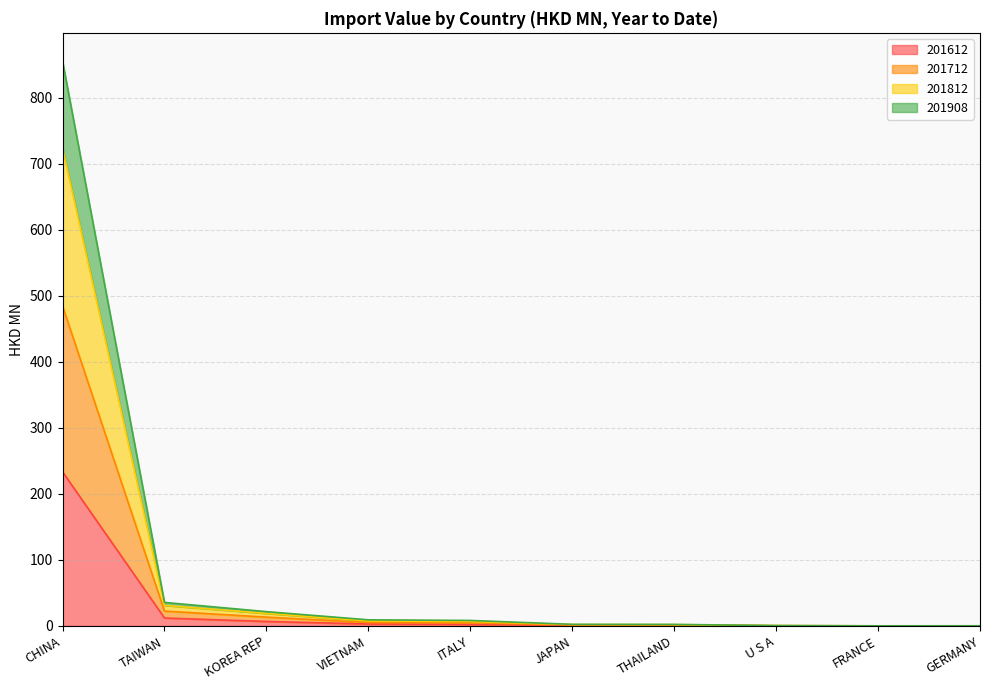

What is the label of the 9th point from the right?

TAIWAN